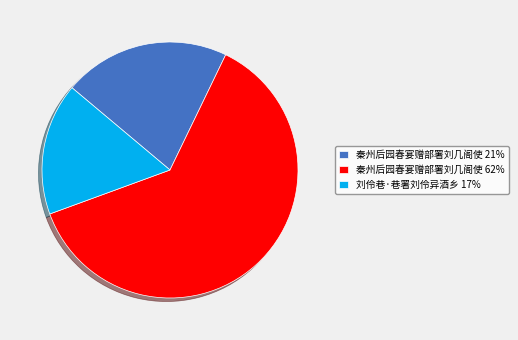

Approximately how many times larger is the value at 刘伶巷·巷署刘伶异酒乡 17% compared to 秦州后园春宴赠部署刘几阁使 62%?

0.3